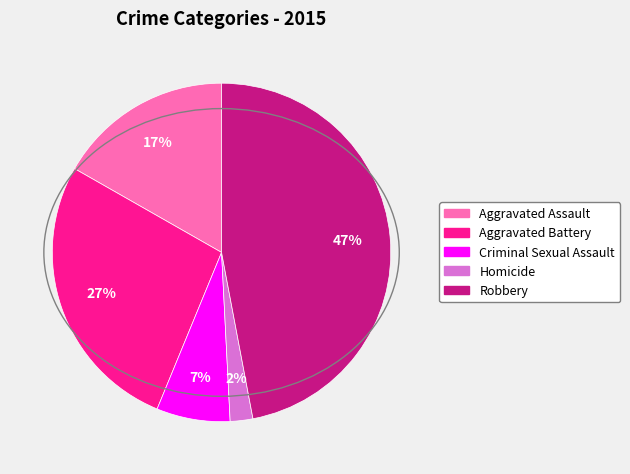

True or false: Robbery accounts for 32% of the total.

False